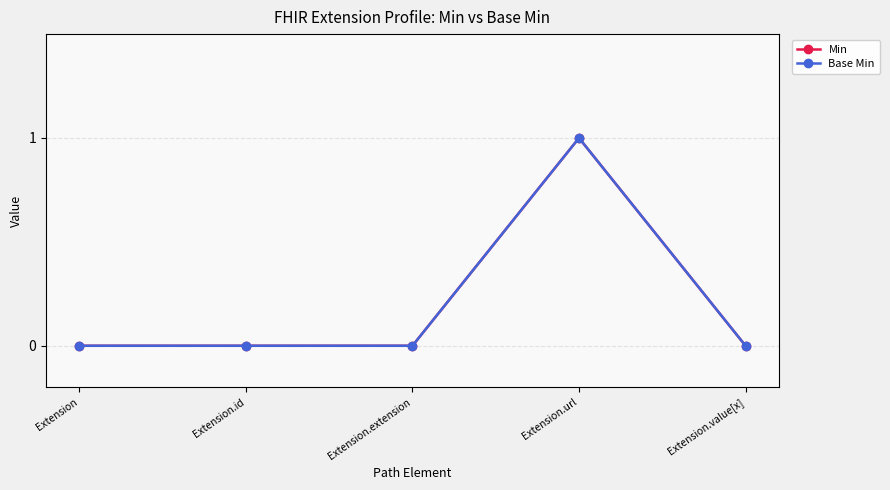

The value of Base Min at Extension is 0. True or false?

True